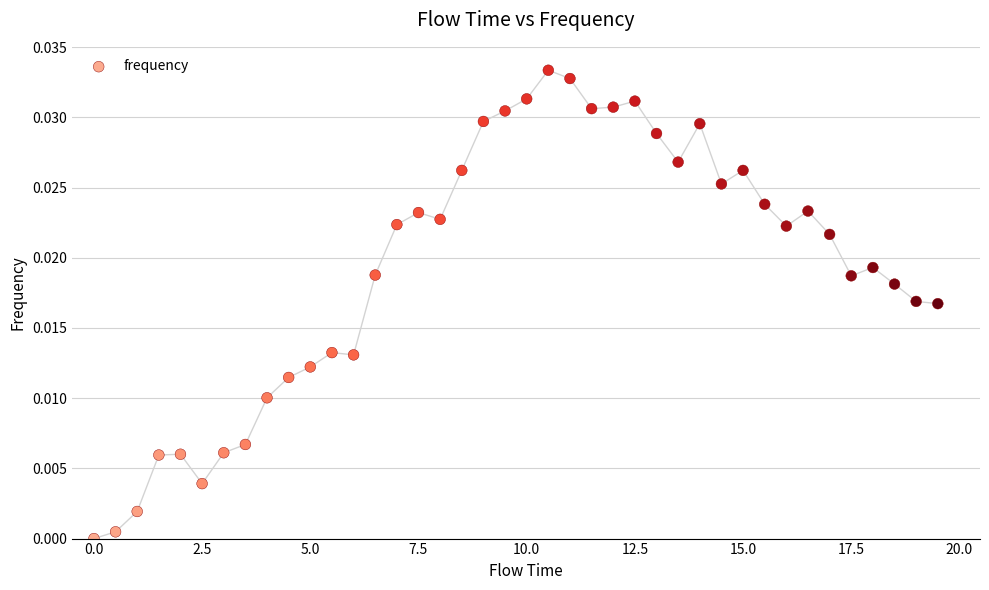

What is the range of X values (max minus min)?

19.5